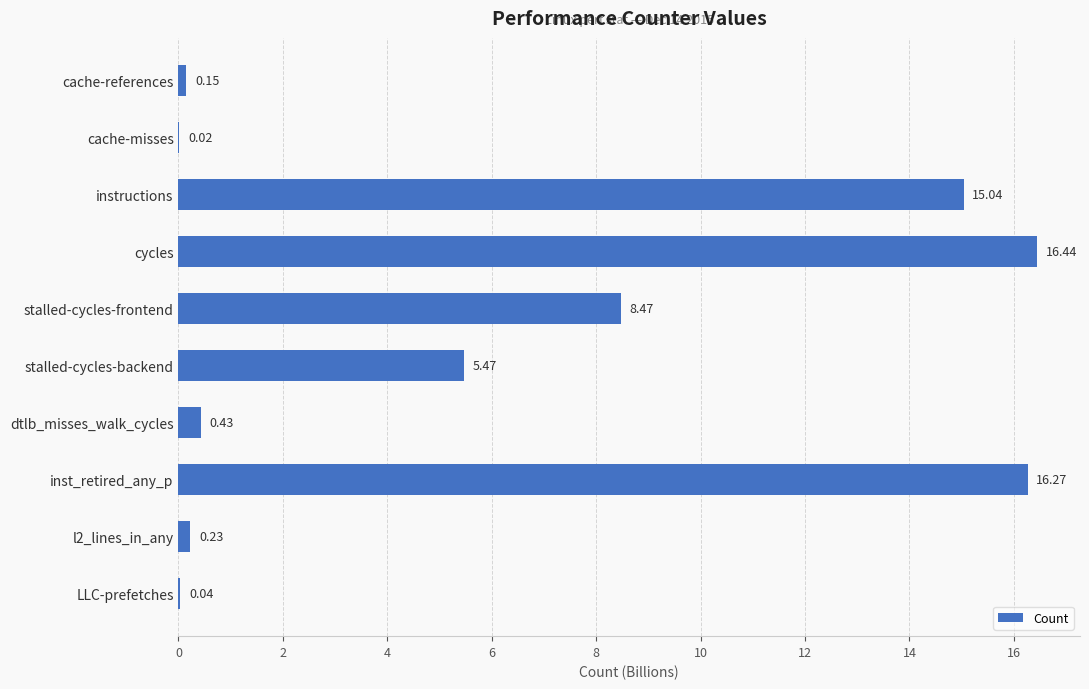

At which category does the chart reach its peak across all series?

cycles